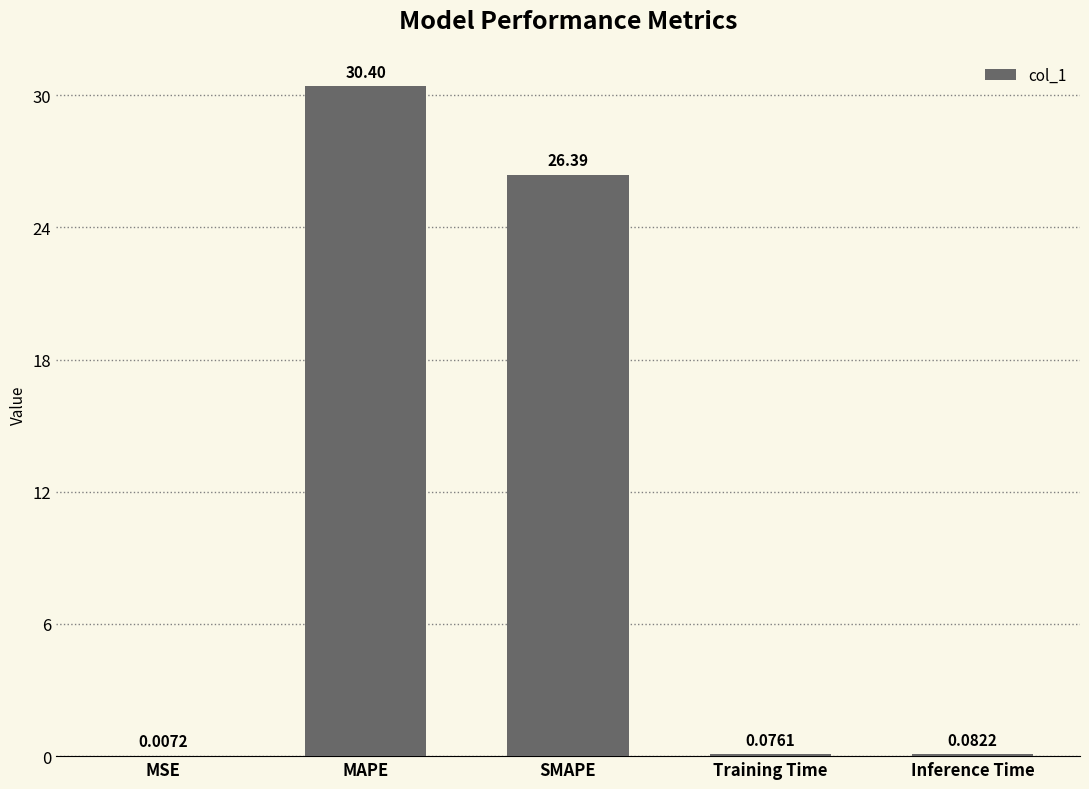

Between Inference Time and Training Time, which is larger?

Inference Time